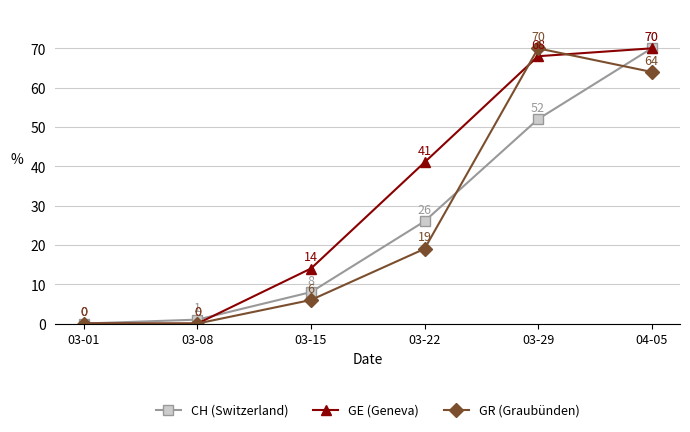

What is the difference between the CH (Switzerland) values at 04-05 and 03-22?

44